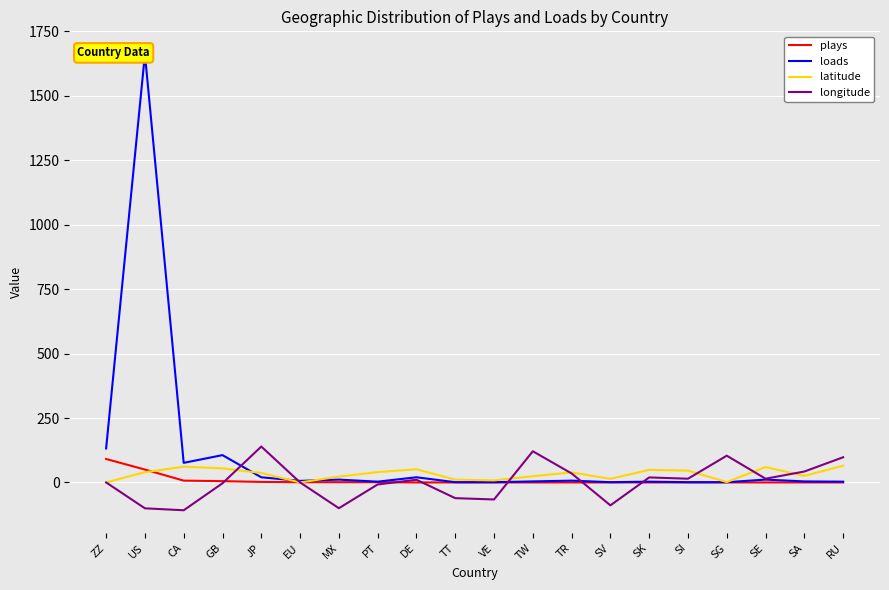

What position from the right is CA?

18